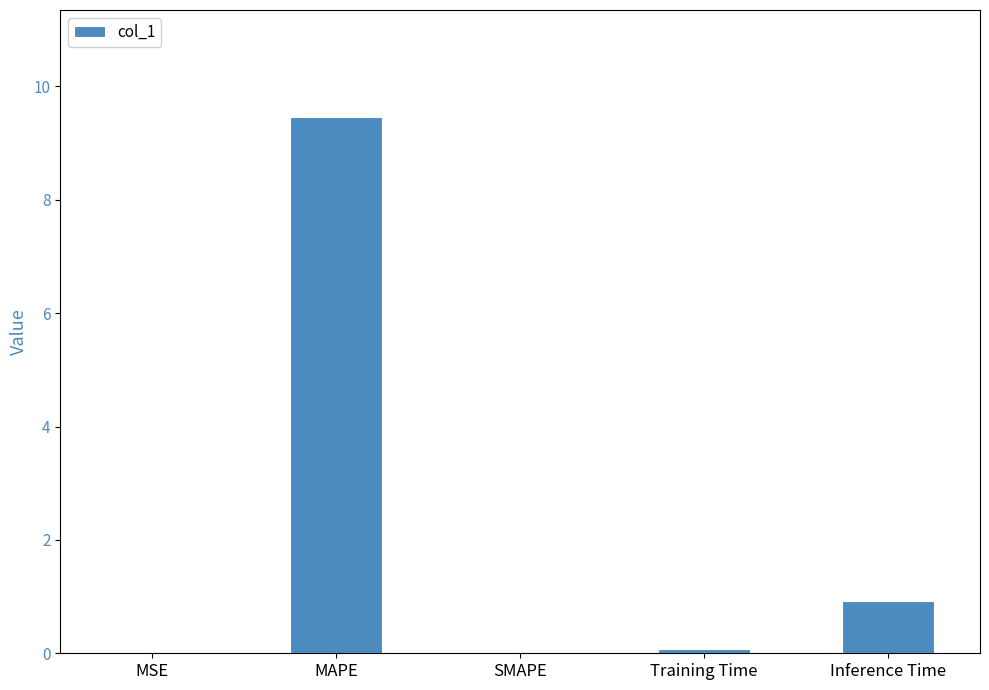

The value at SMAPE is -6.3. True or false?

False